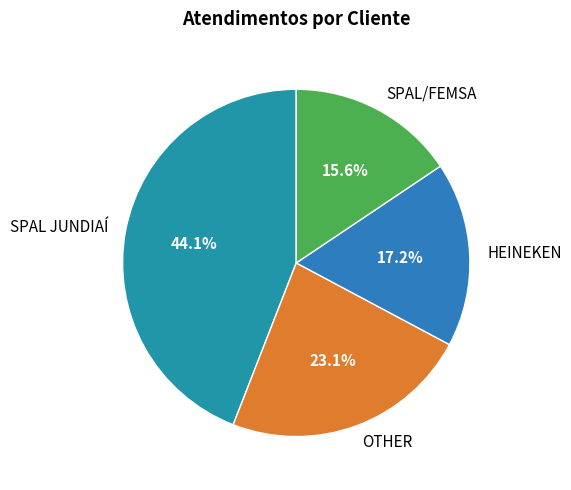

Does OTHER represent more than half of the total?

No